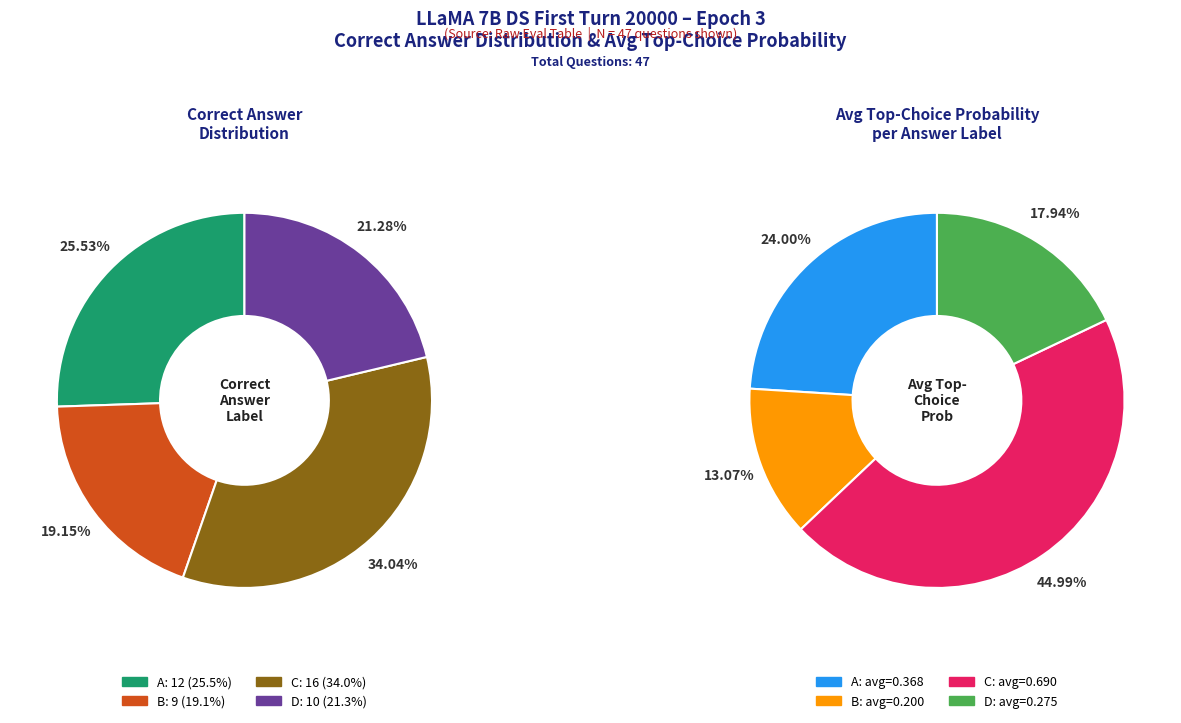

The D slice represents 27% of the pie. True or false?

False